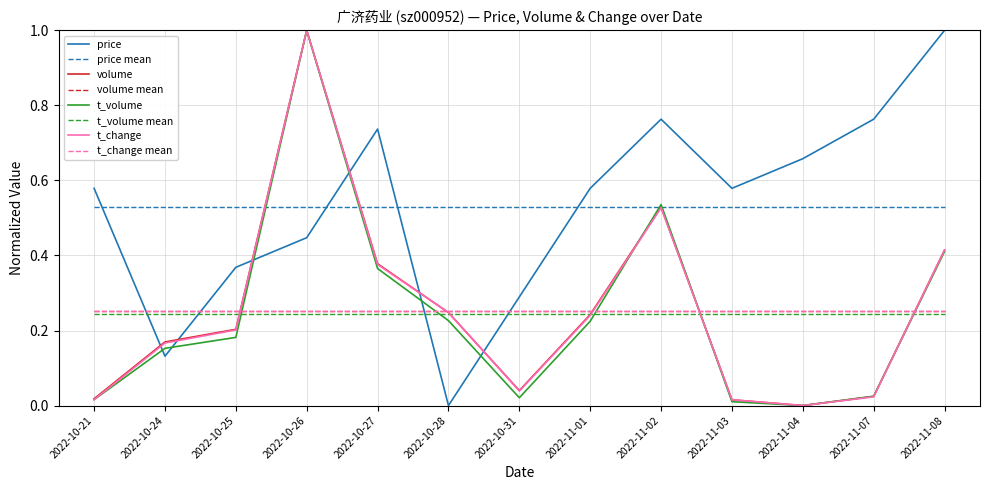

Rank the series by their maximum value, from lowest to highest.

price, volume, t_volume, t_change